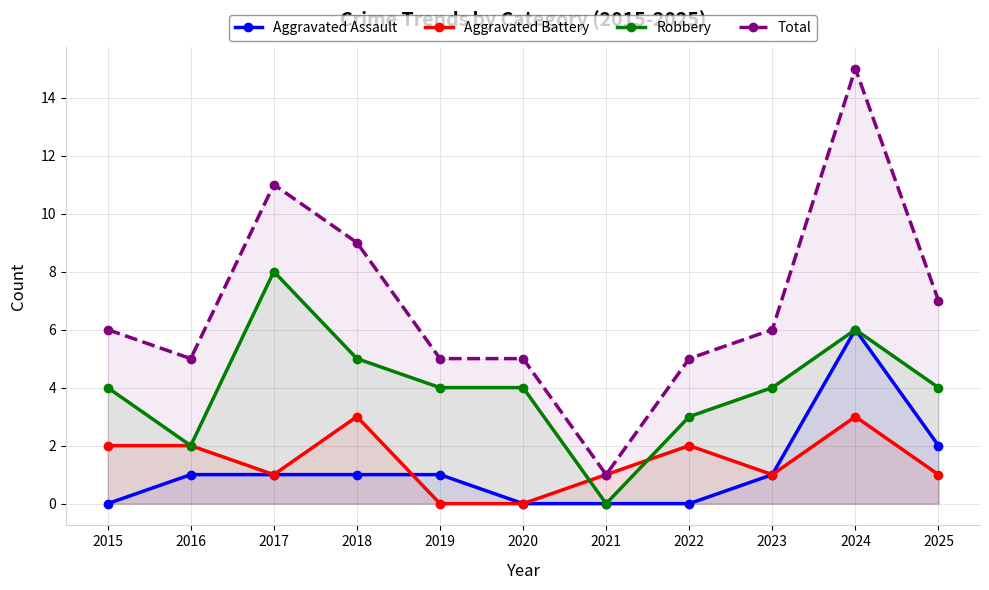

What is the value of the Total point at the 2nd from the left?

5